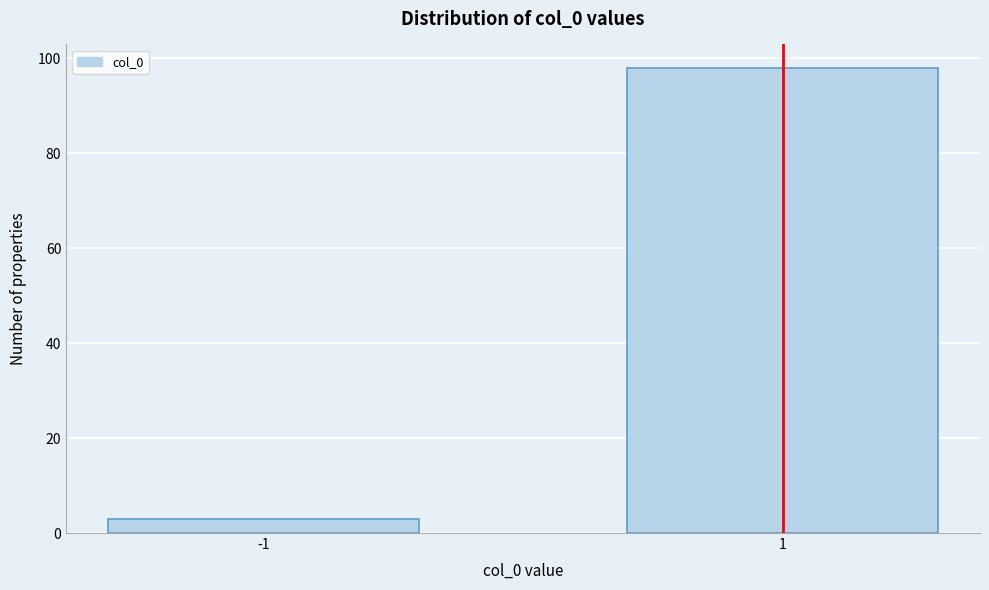

Reading right to left, what are all the values shown in this chart?

1=98	-1=3